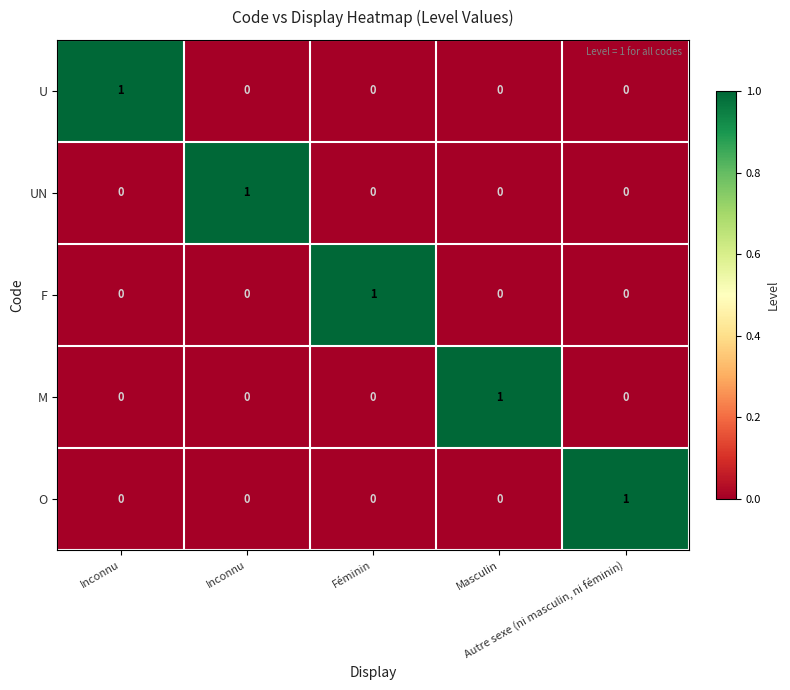

How many distinct data groups are displayed?

5